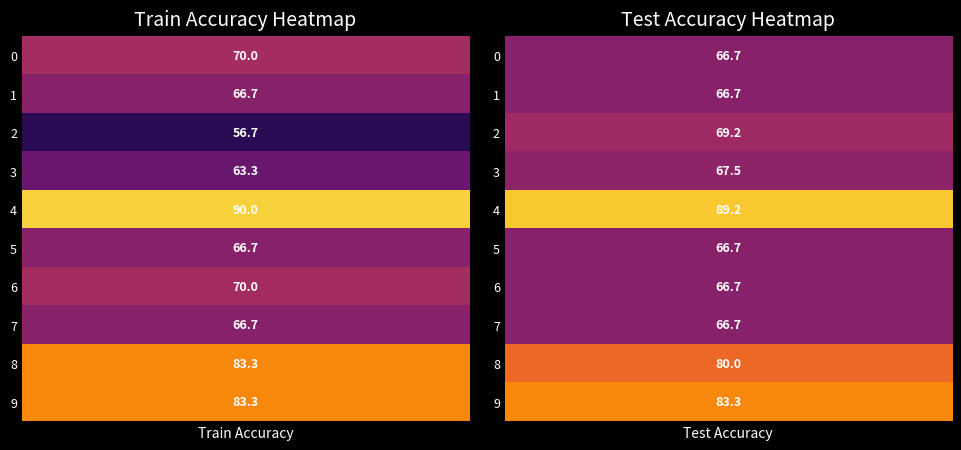

Which series has the widest spread of values?

2